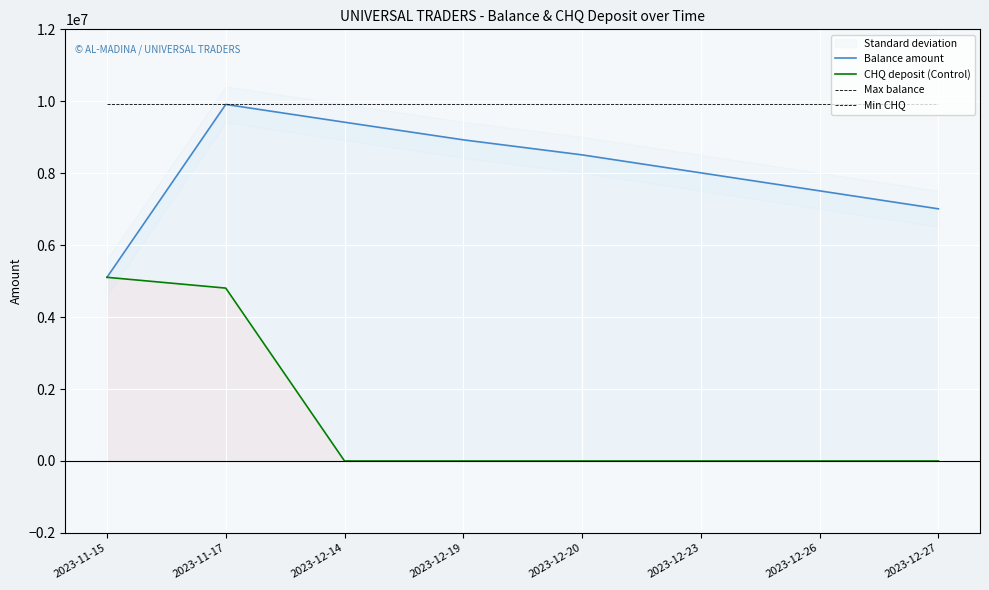

What is the average value of the Max balance series?

9912729